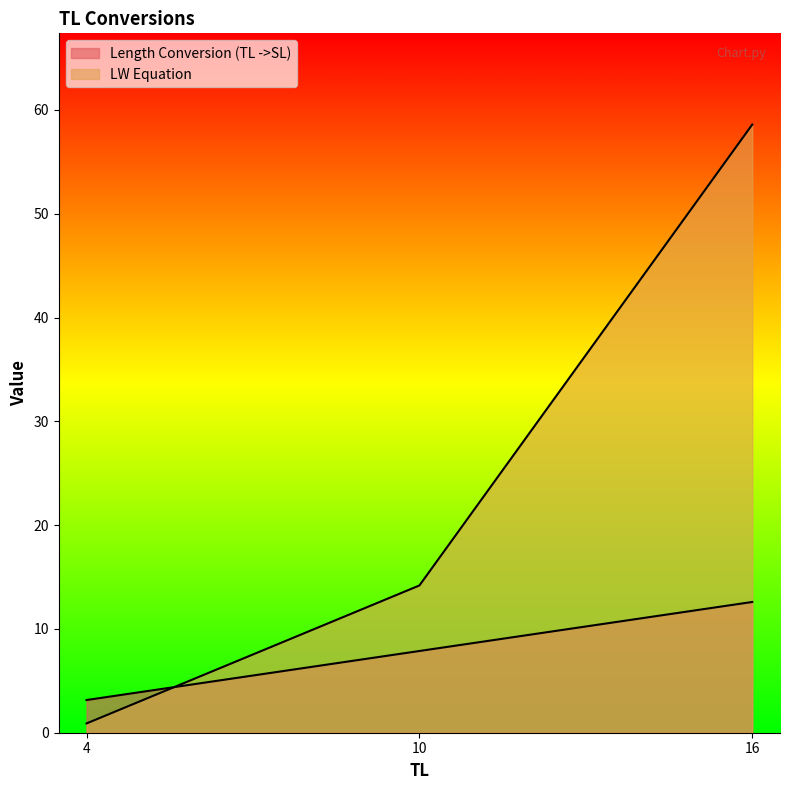

How many data points in Length Conversion (TL ->SL) are above 7?

2